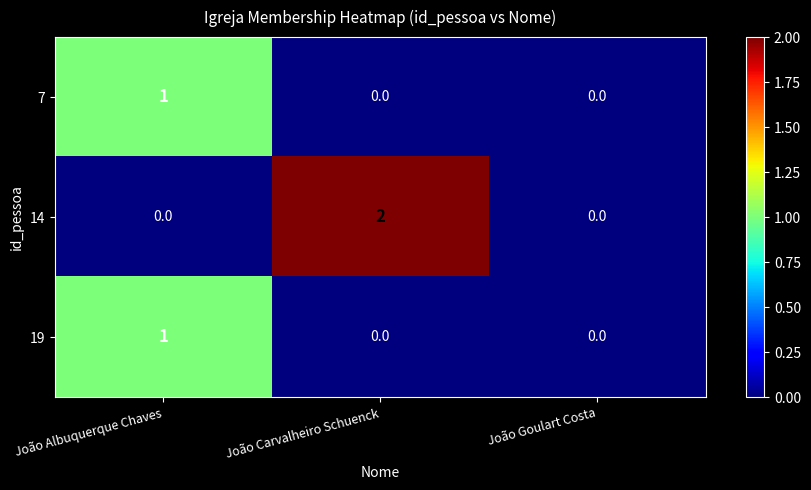

Which series has the largest total across all categories?

14